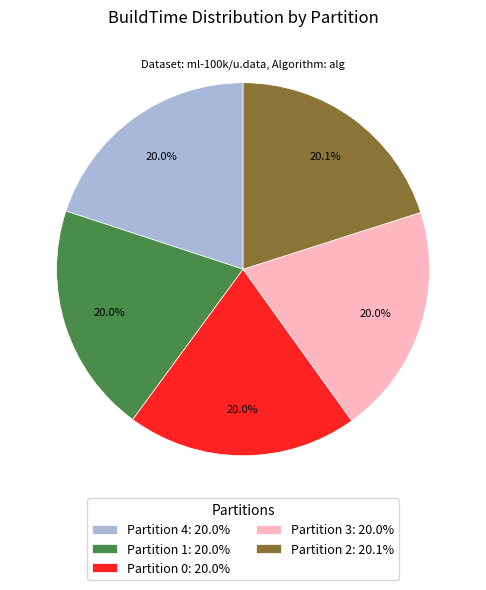

What portion of the pie excludes Partition 3: 20.0%?

80.0%